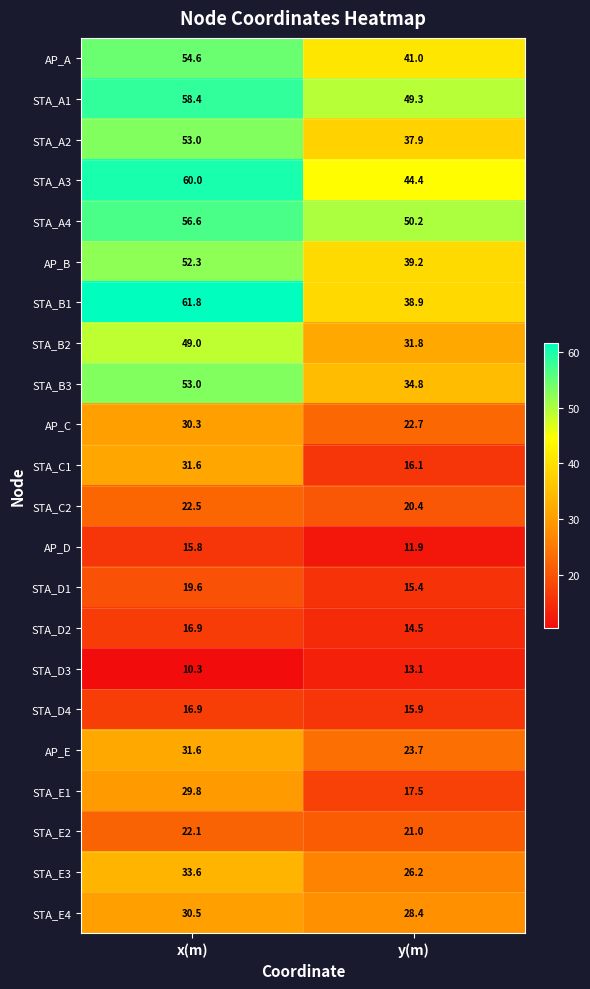

At which category is the sum across all series the highest?

x(m)